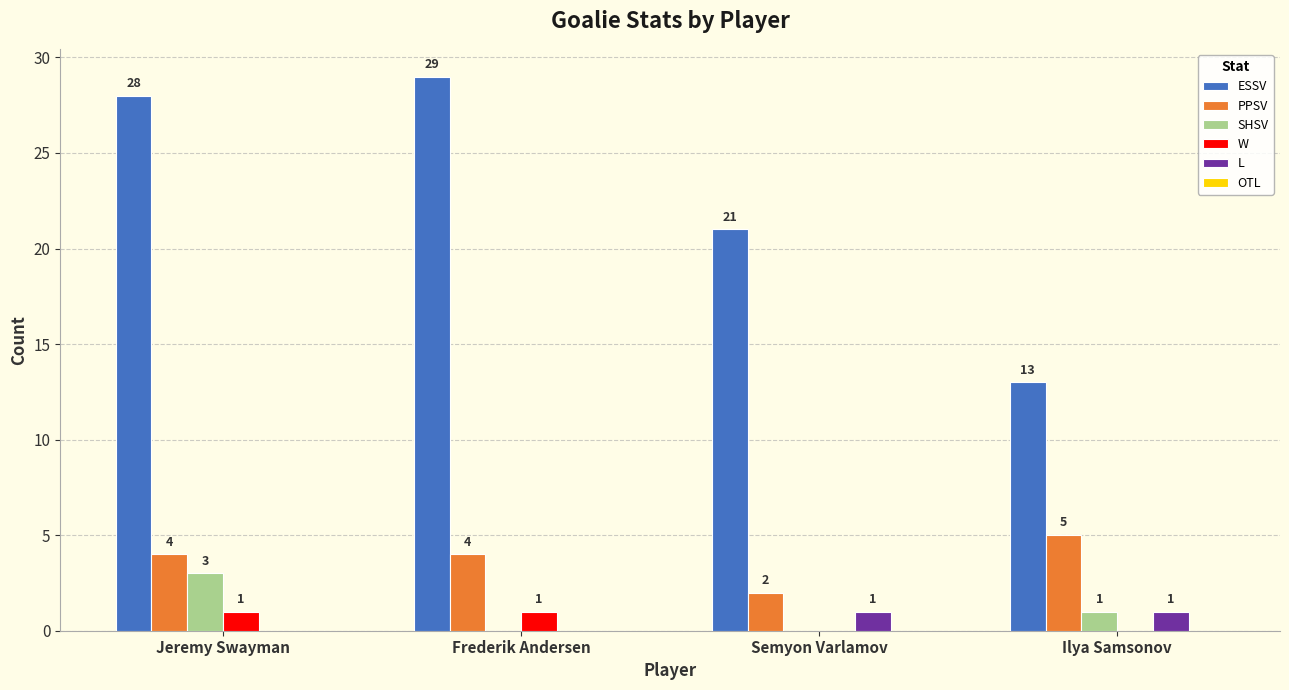

What is the sum of all PPSV values?

15